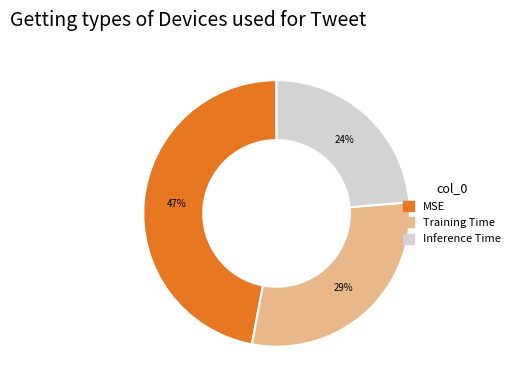

Is there a majority slice in this chart?

No